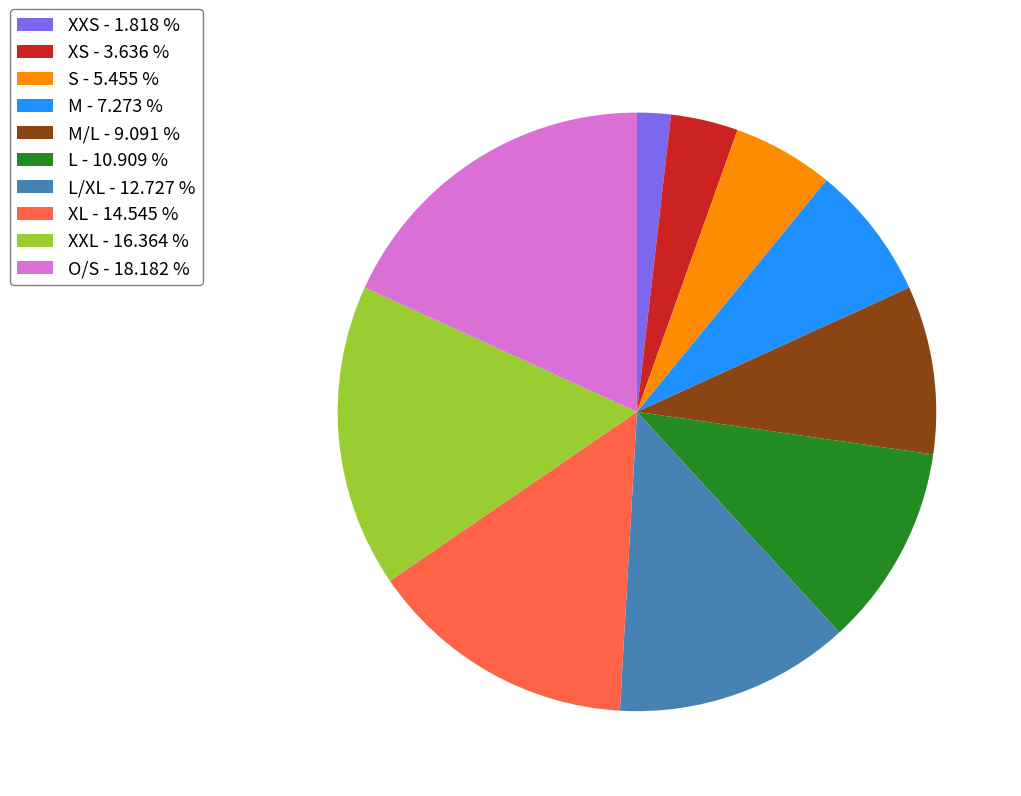

What is the ratio of the value at M - 7.273 % to the value at XXS - 1.818 %?

4.0